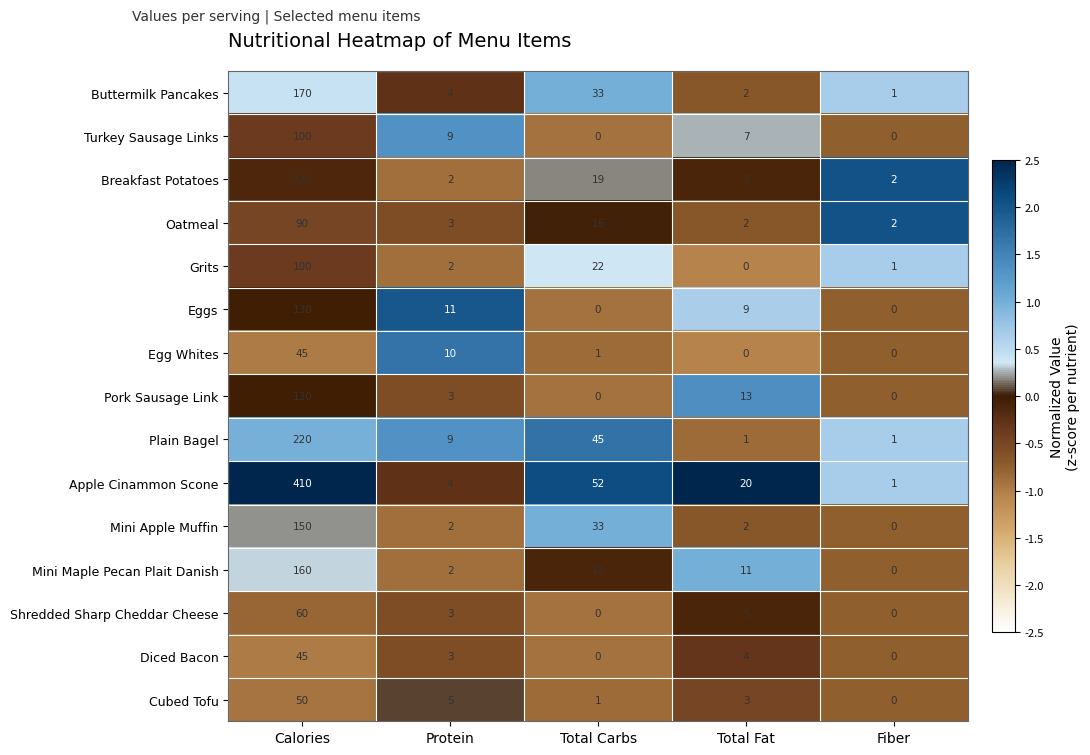

Is it true that Eggs equals 11 at Protein?

True